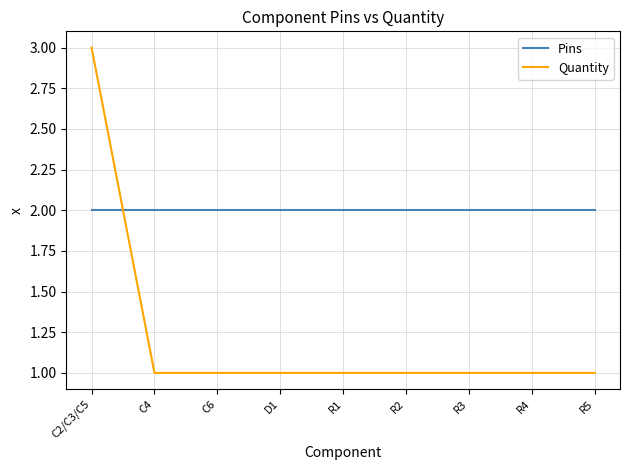

Is it true that Quantity equals 1 at C6?

True